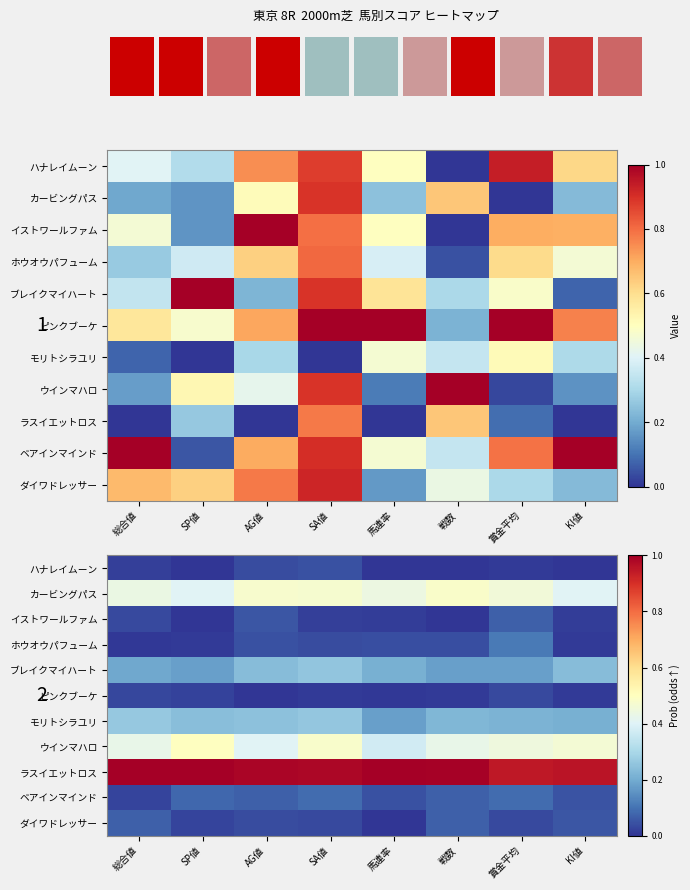

How many series are shown in this chart?

11